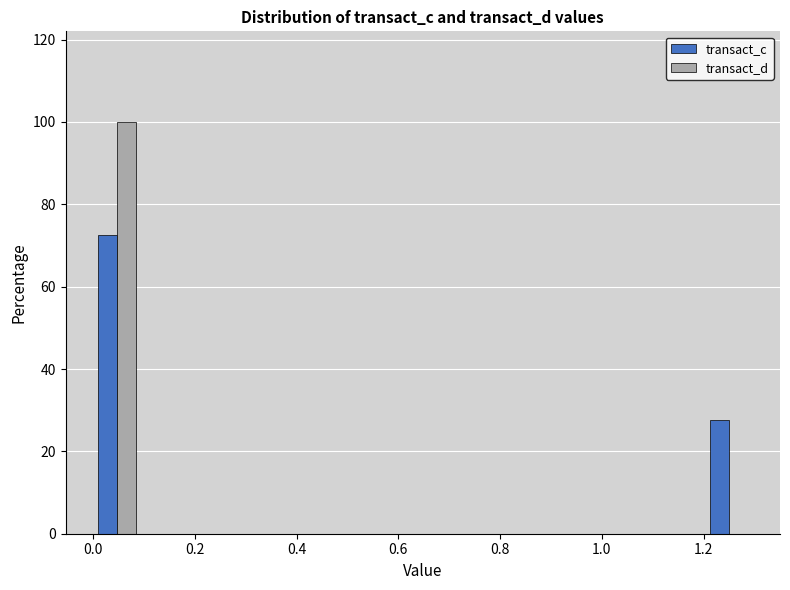

Reading left to right, transcribe this chart: for each range on the x-axis, give the height of each series' bar. Neither the bar edges nor the heights are printed on the chart, so give them approximately, as read against the axes.

0.00 to 0.10: transact_c=72	transact_d=100
0.10 to 0.18: transact_c=0	transact_d=0
0.18 to 0.28: transact_c=0	transact_d=0
0.28 to 0.38: transact_c=0	transact_d=0
0.38 to 0.46: transact_c=0	transact_d=0
0.46 to 0.56: transact_c=0	transact_d=0
0.56 to 0.64: transact_c=0	transact_d=0
0.64 to 0.74: transact_c=0	transact_d=0
0.74 to 0.84: transact_c=0	transact_d=0
0.84 to 0.92: transact_c=0	transact_d=0
0.92 to 1.02: transact_c=0	transact_d=0
1.02 to 1.12: transact_c=0	transact_d=0
1.12 to 1.20: transact_c=0	transact_d=0
1.20 to 1.30: transact_c=28	transact_d=0